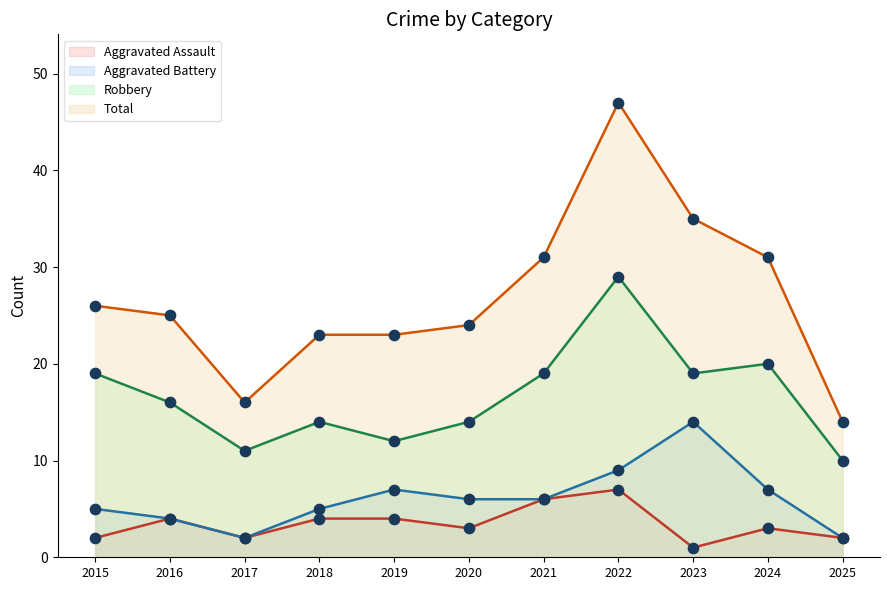

Which series has the widest spread of Y values?

Total